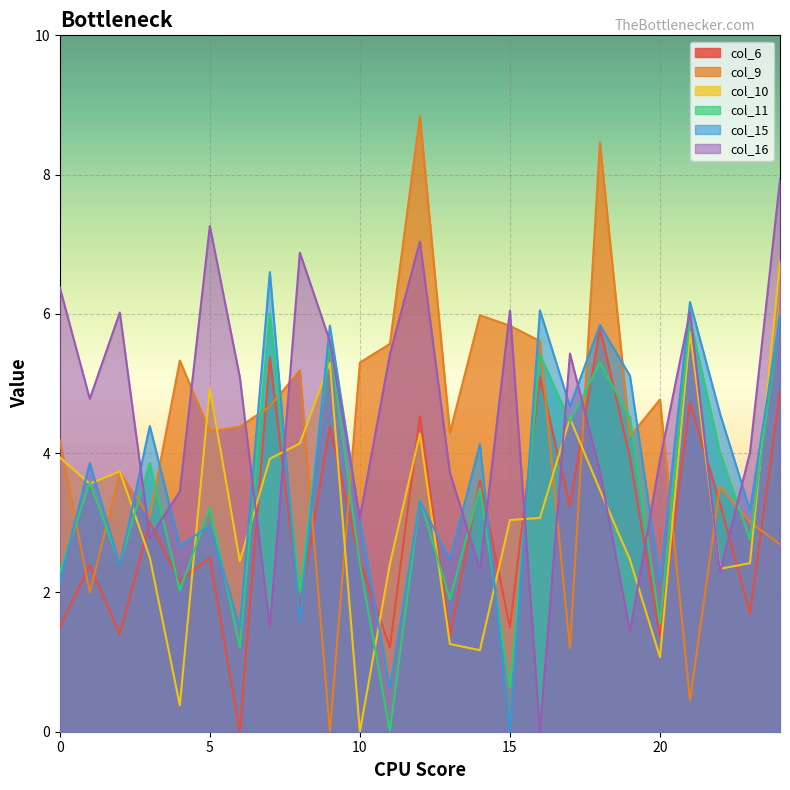

Does the chart display data point markers on the line(s)?

No